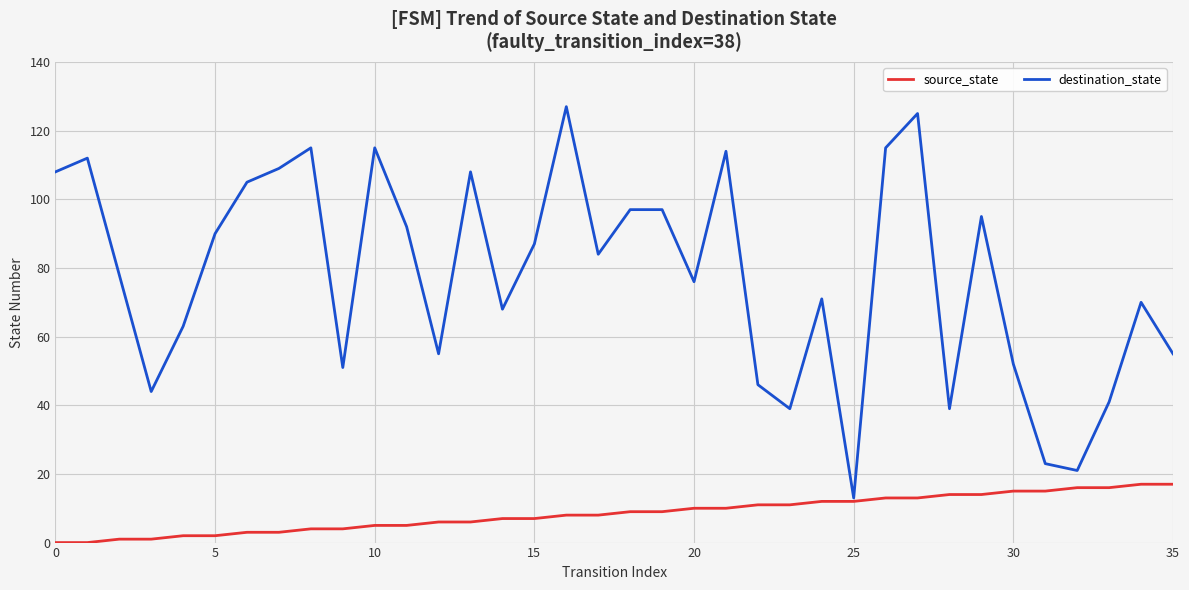

How many lines are shown in the chart?

2